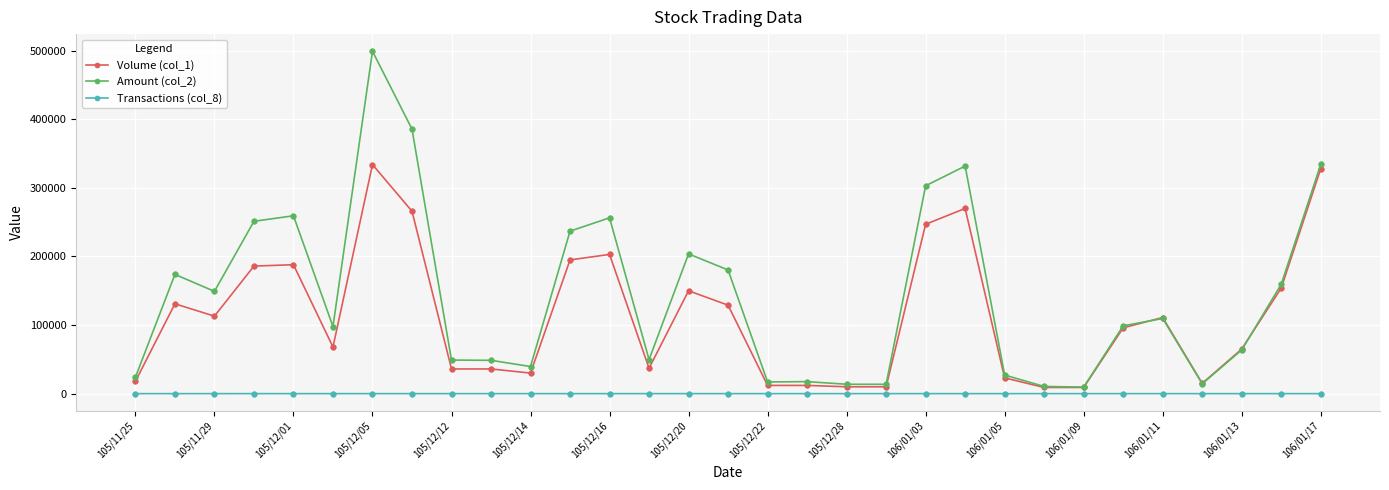

Rank the series by their maximum value, from highest to lowest.

Amount (col_2), Volume (col_1), Transactions (col_8)